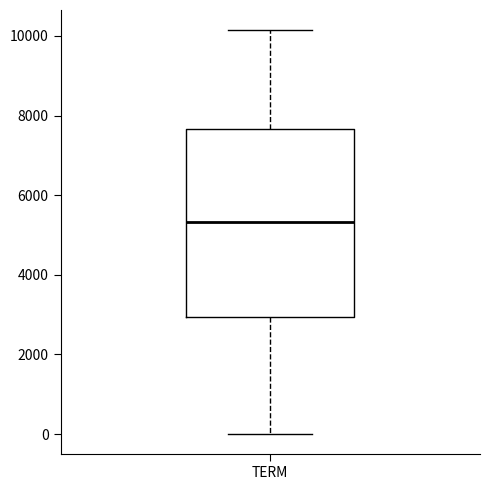

Transcribe this box plot: give where the median line is, the range the box spans, and where the two whiskers end, as read against the y-axis. The values are not printed on the chart, so give them approximately, as read against the axis.

median 5400, box 3000 to 7600, whiskers 0 to 10200